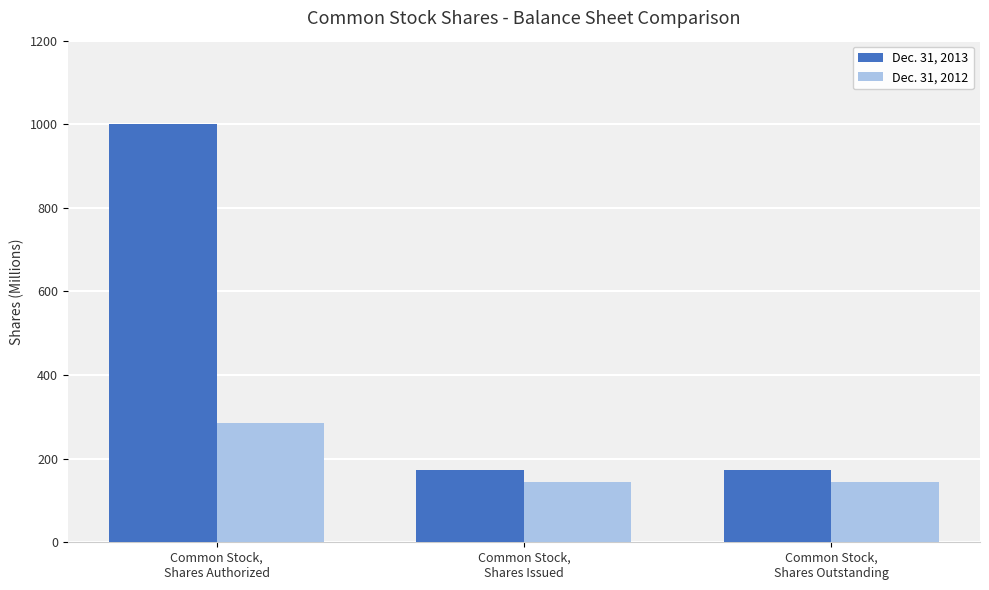

Rank the series by their maximum value, from lowest to highest.

Dec. 31, 2012, Dec. 31, 2013